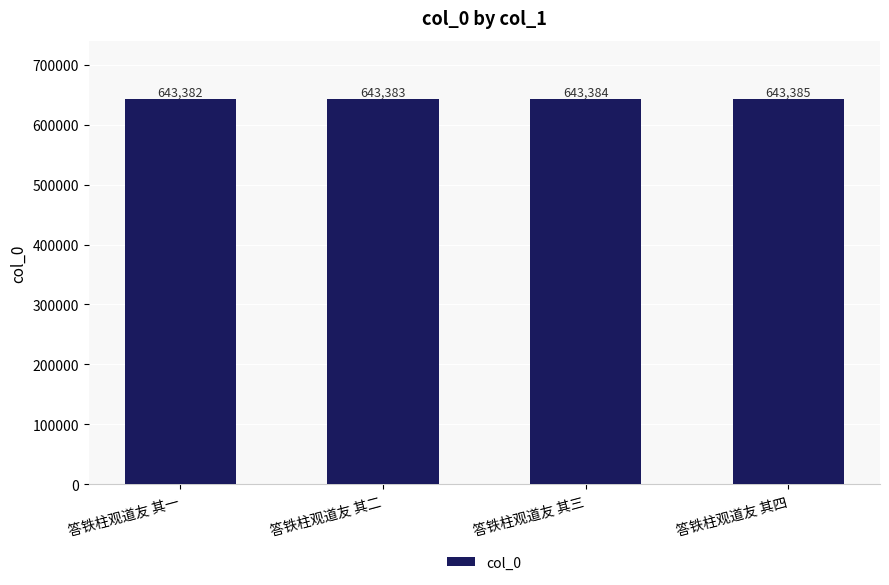

What is the label of the 3rd bar from the left?

答铁柱观道友 其三